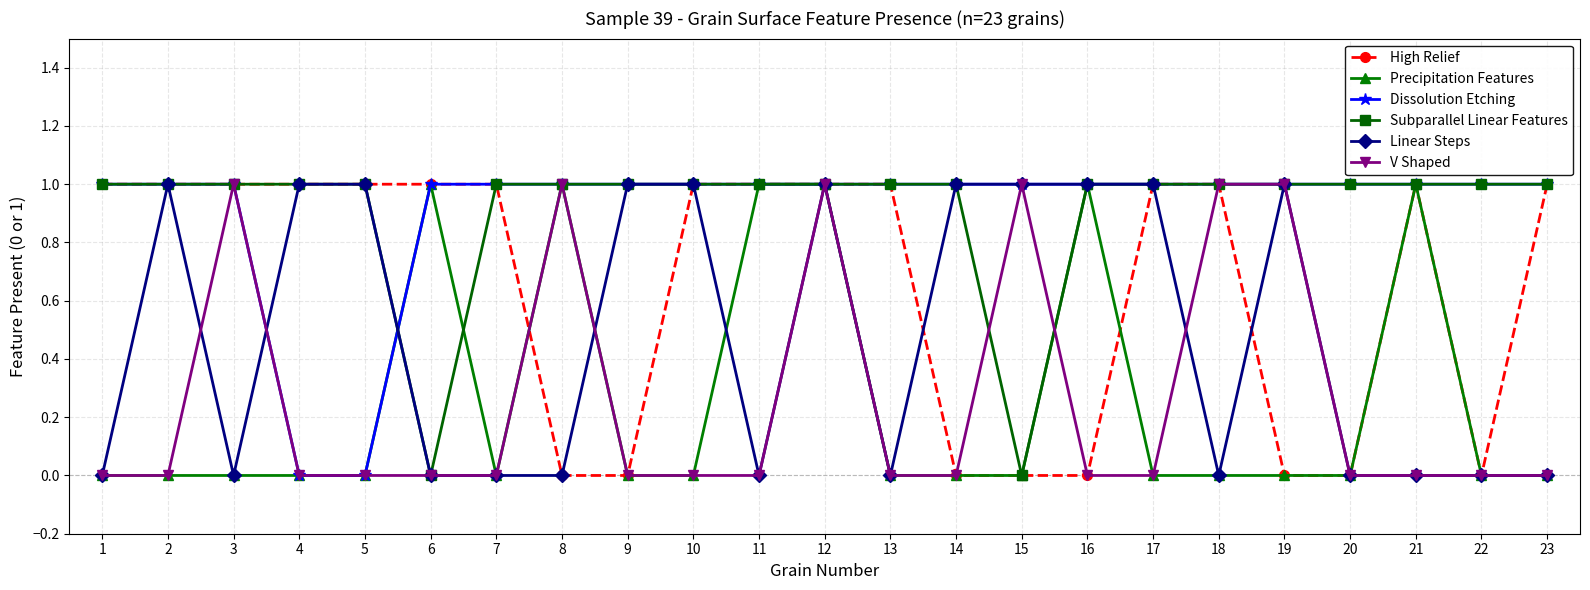

What is the approximate value of High Relief at 21?

1